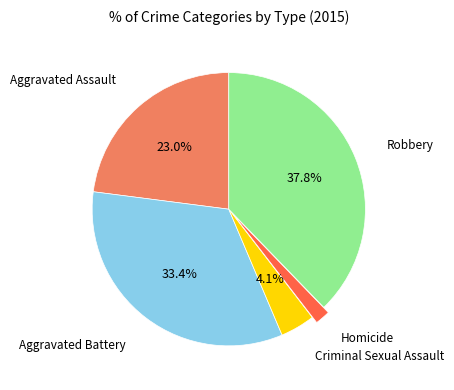

Does Aggravated Assault account for over 50% of the chart?

No